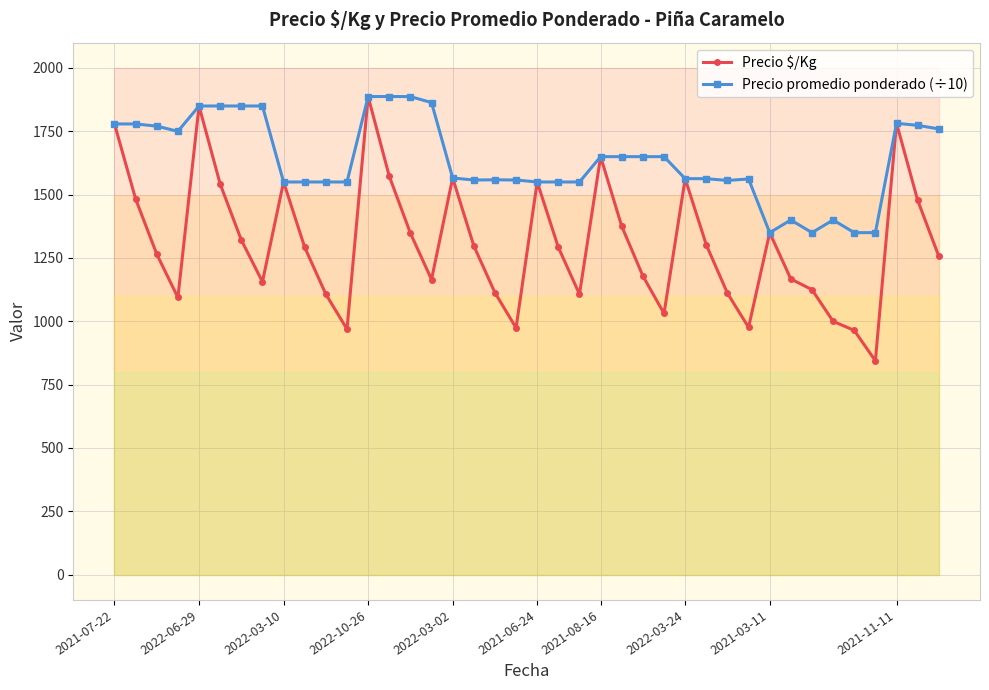

Which series changed the most between 2022-03-02 and 32?

Precio $/Kg